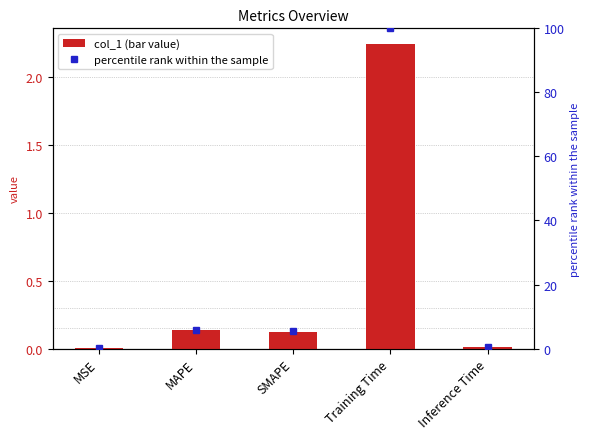

At how many categories does at least one series exceed 27?

1